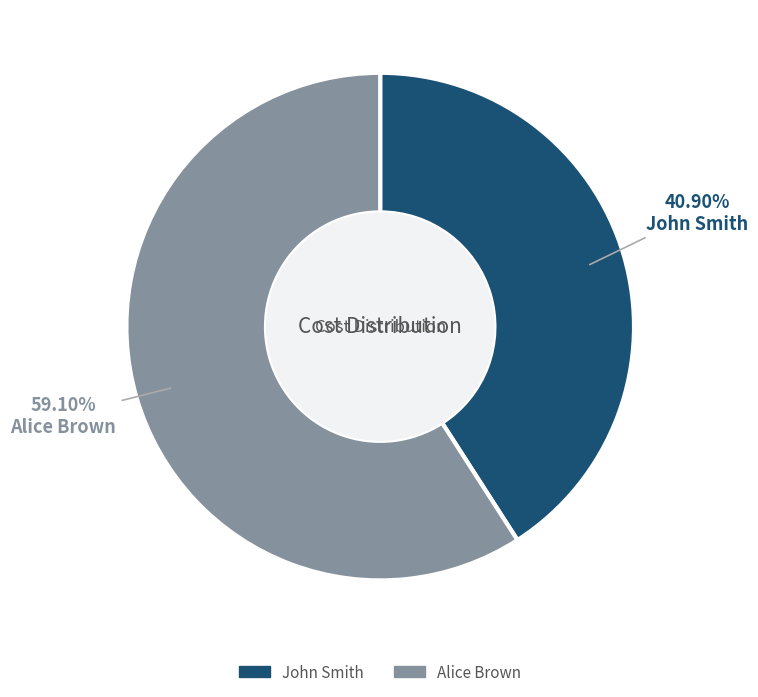

To the nearest percent, what percentage of the pie is John Smith?

41%